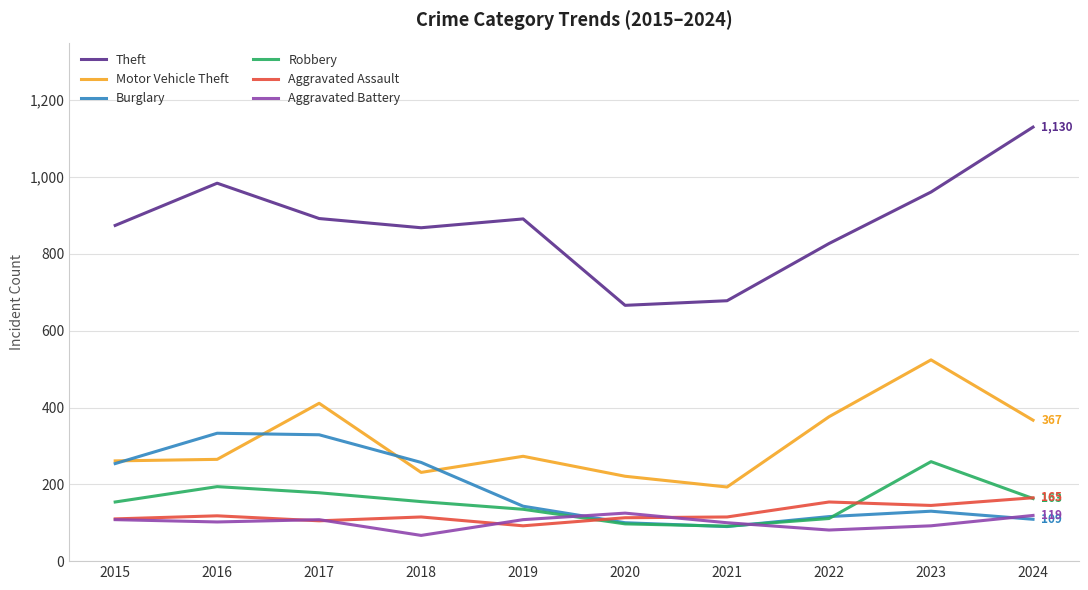

Which series has the largest total across all categories?

Theft